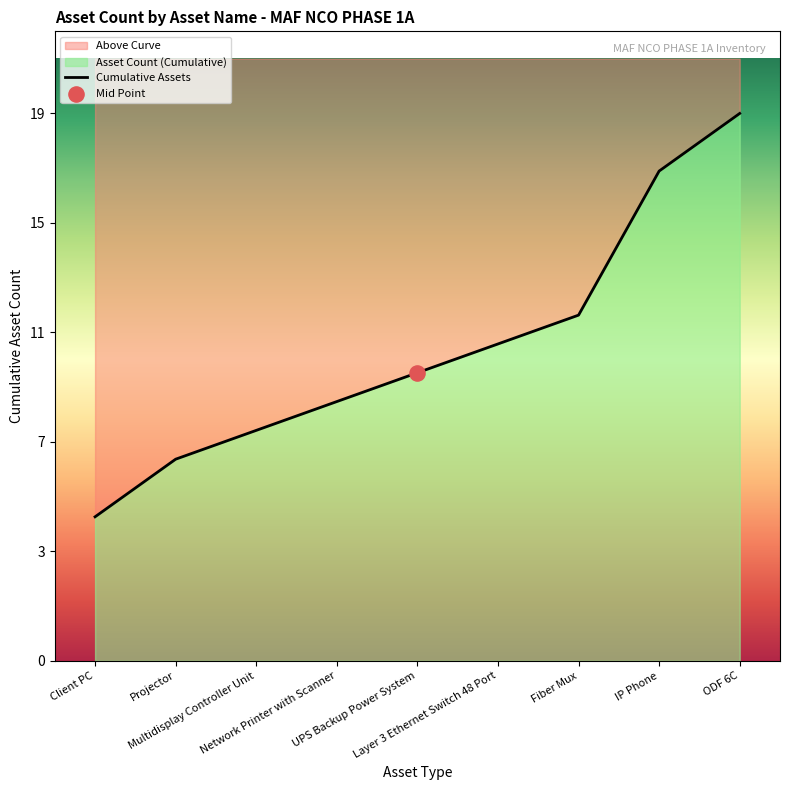

Which has a higher value, Fiber Mux or Client PC?

Fiber Mux